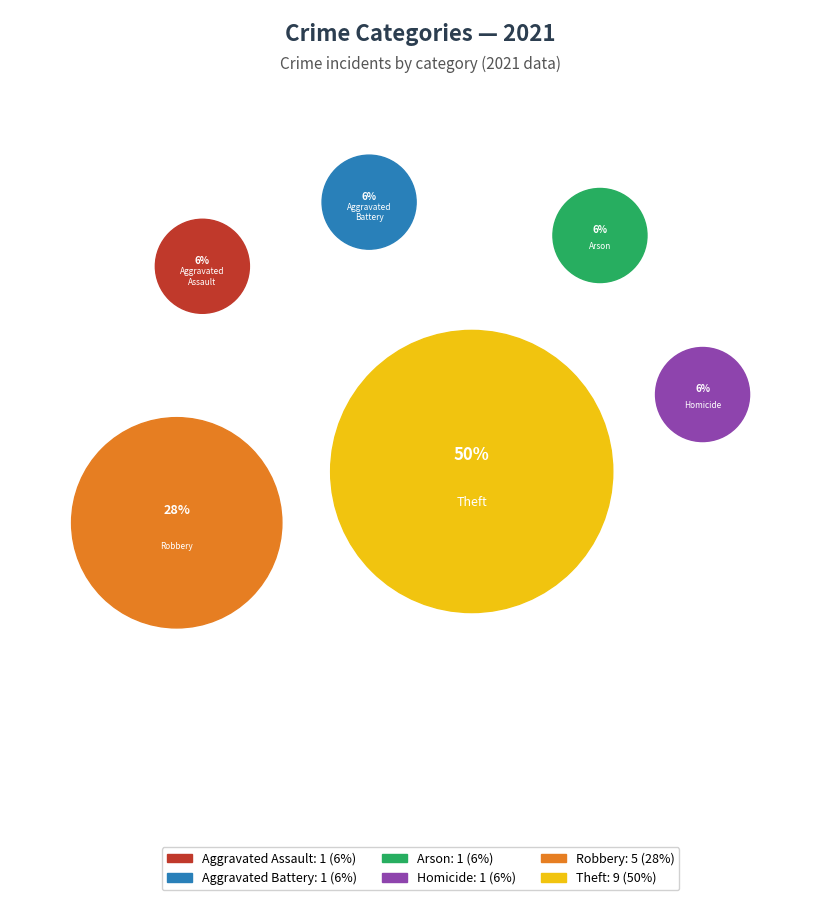

Is it true that Arson is 12% of the pie?

False